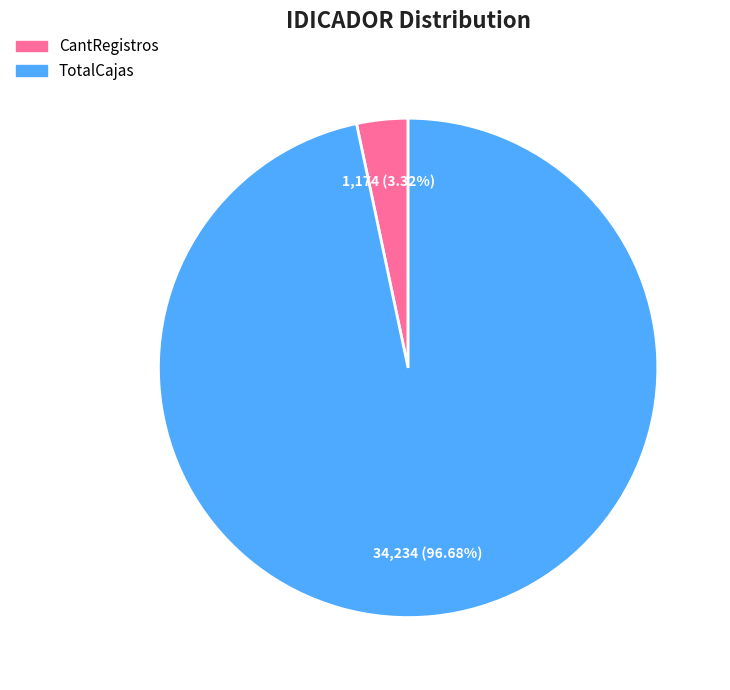

The TotalCajas slice represents 97% of the pie. True or false?

True